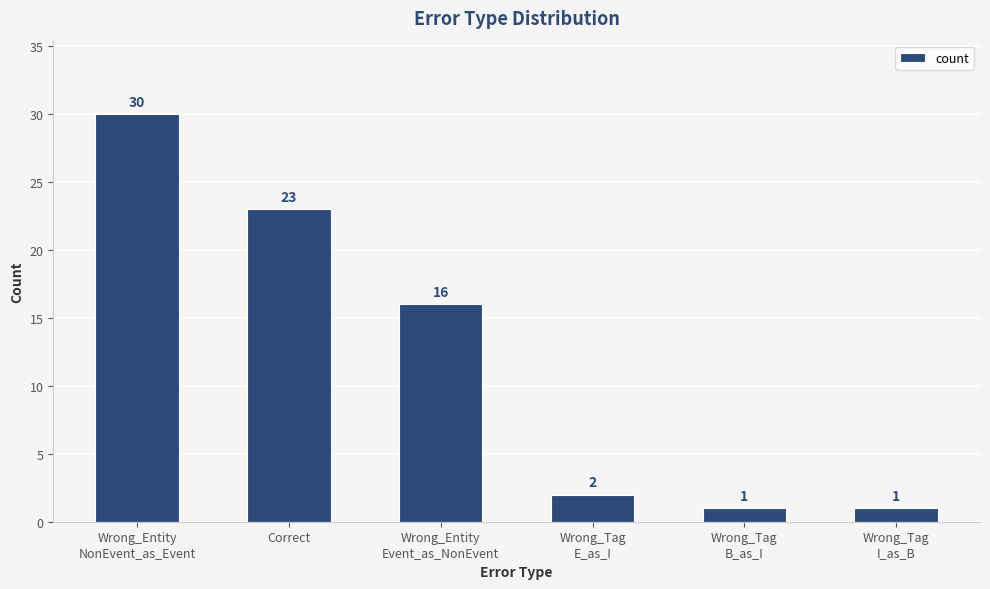

What value does the data have at Wrong_Entity
Event_as_NonEvent, to the nearest 10?

20